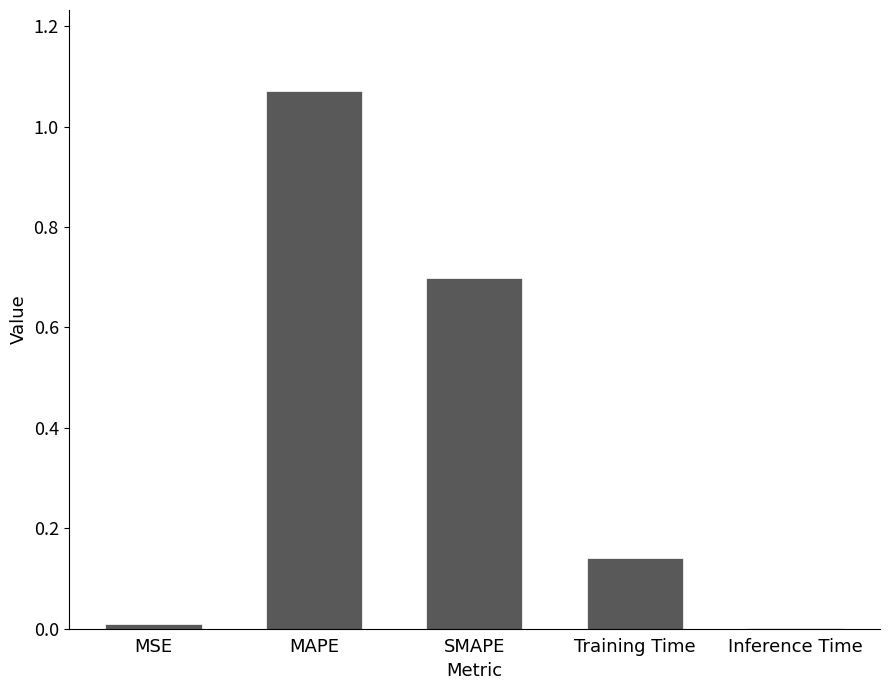

Which category has the highest value across all series?

MAPE